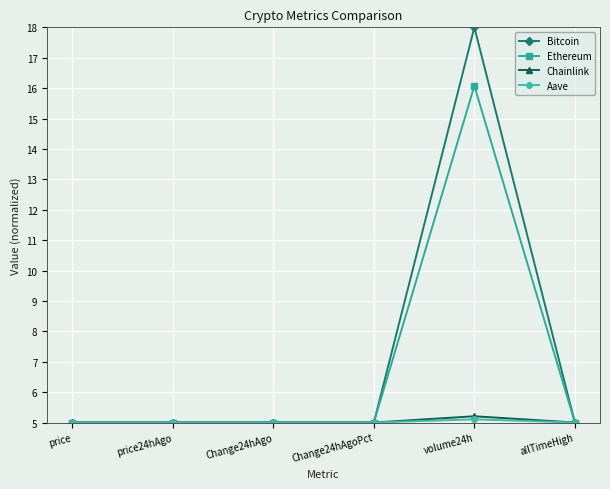

What position from the right is price?

6